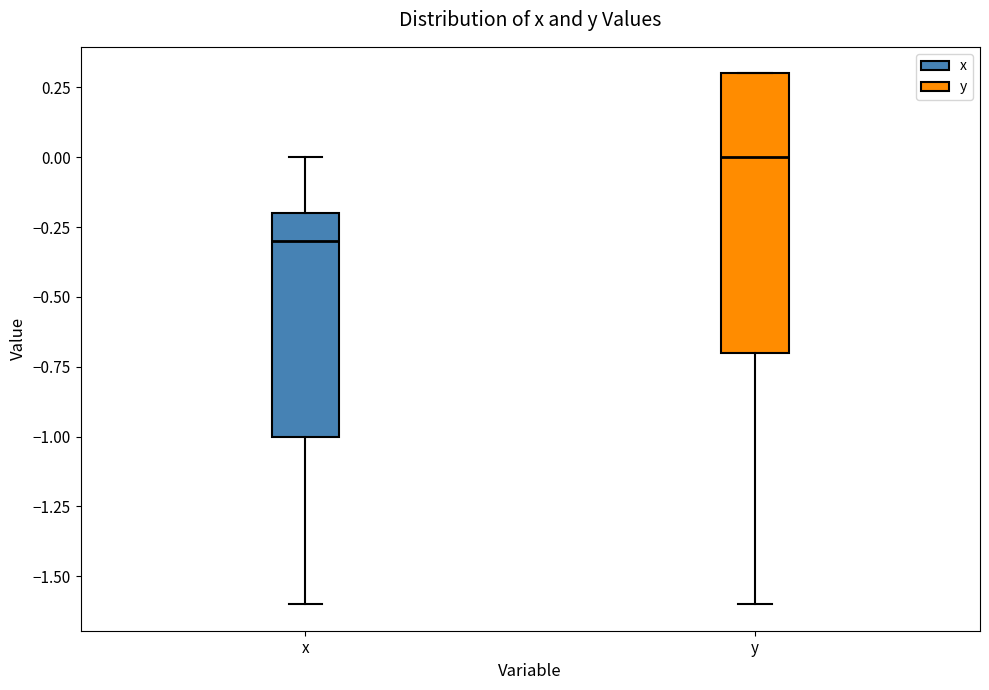

Where does the median line of the box for x sit on the y-axis? The values are not printed on the chart, so give them approximately, as read against the axis.

-0.3